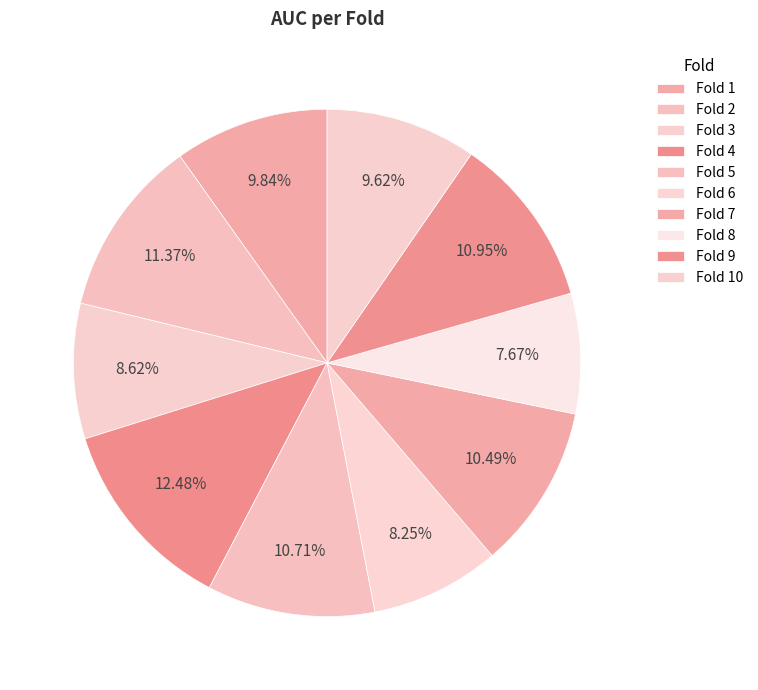

Which category has the smallest portion of the pie?

Fold 8